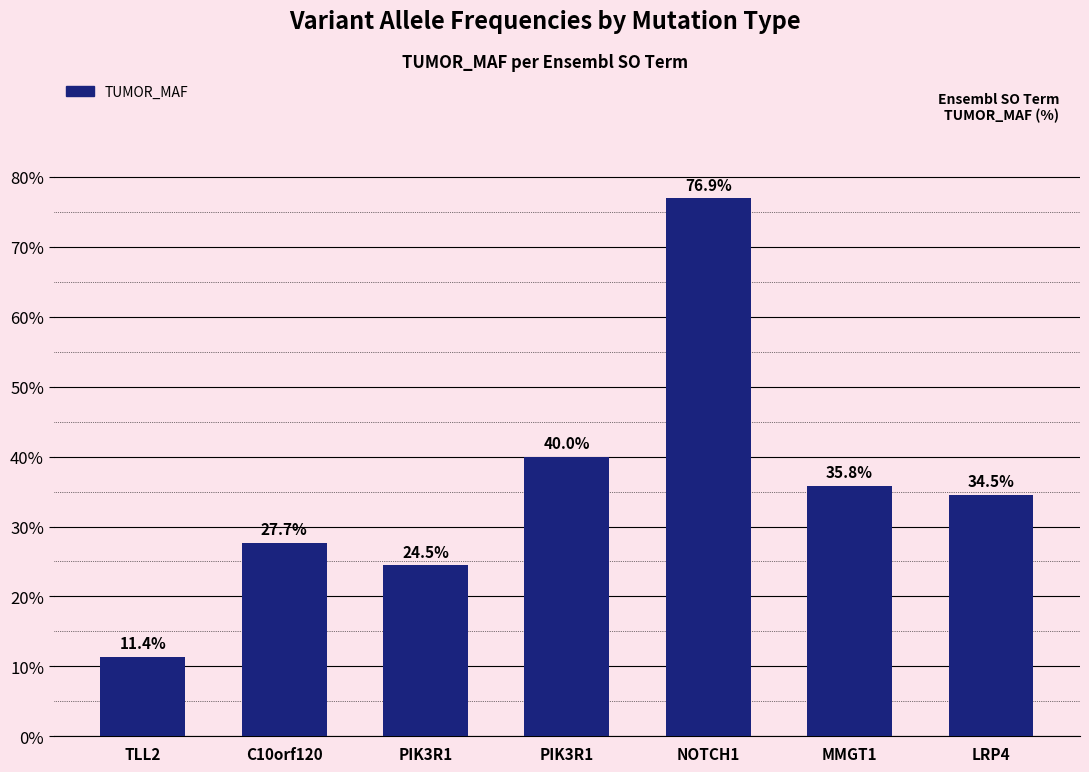

How many values are between 0 and 1?

7